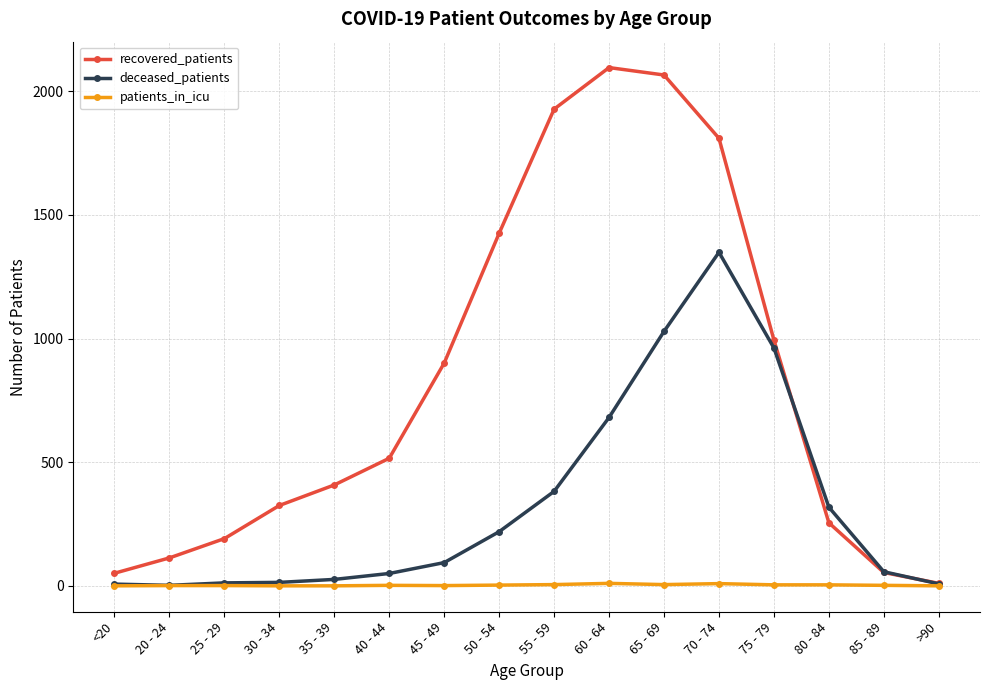

True or false: patients_in_icu has a value of 5 at 55 - 59.

True